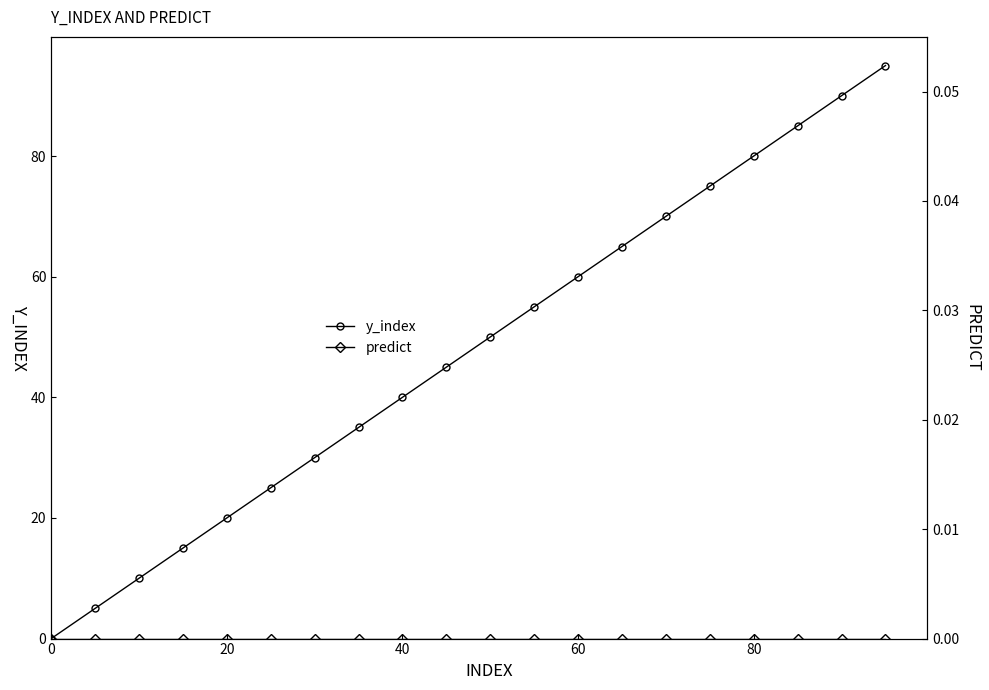

Rank the series by their maximum value, from highest to lowest.

y_index, predict